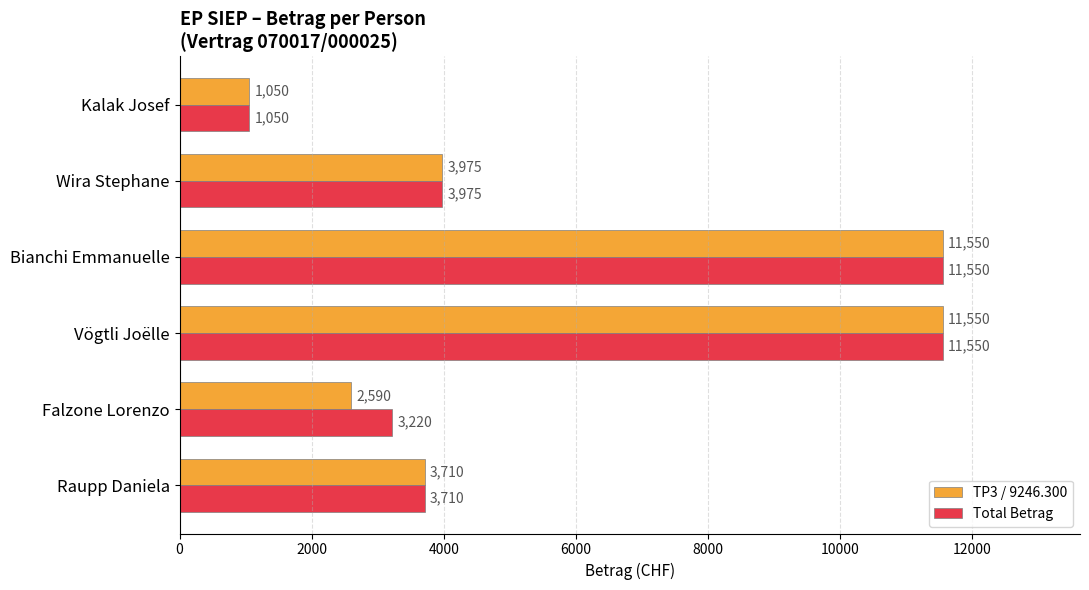

At which label is Total Betrag closest to 6300?

Wira Stephane